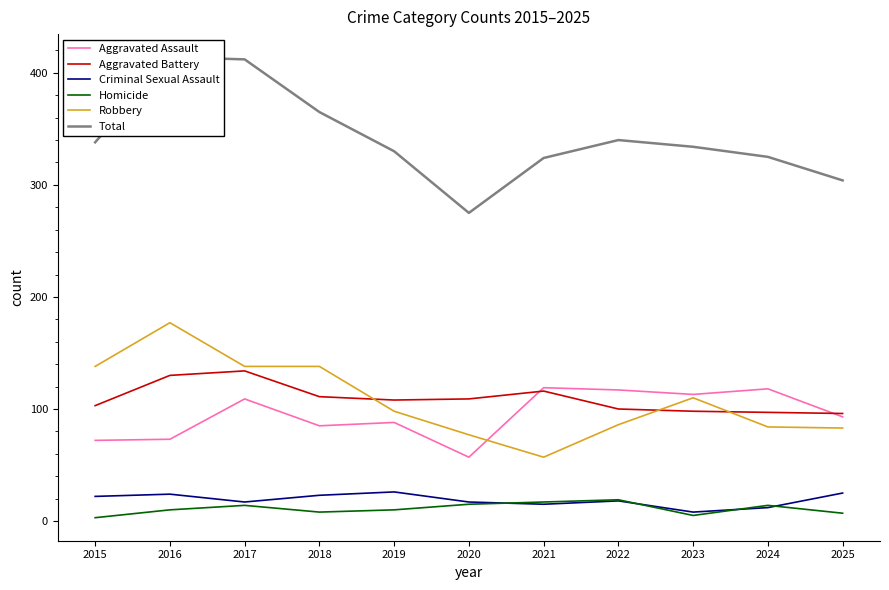

Which category has the lowest value across all series?

2015